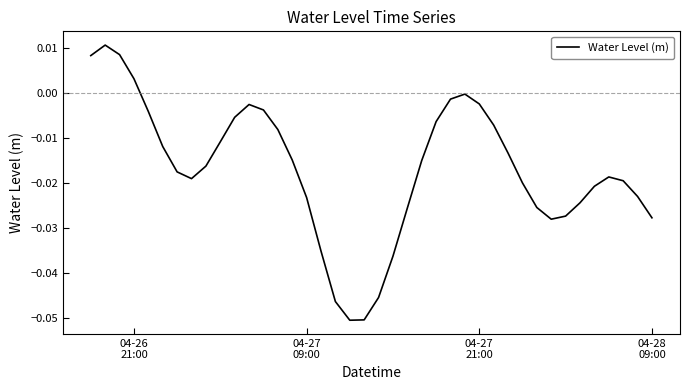

Is this an area chart (filled region under the line)?

No